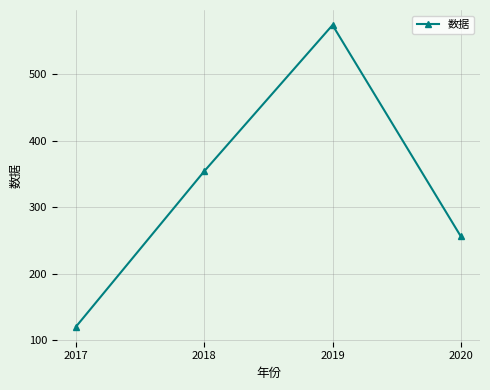

Is this an area chart (filled region under the line)?

No